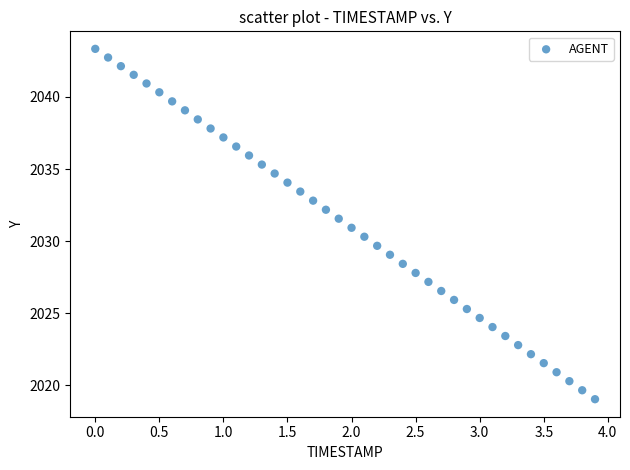

What is the range of Y values (max minus min)?

24.3